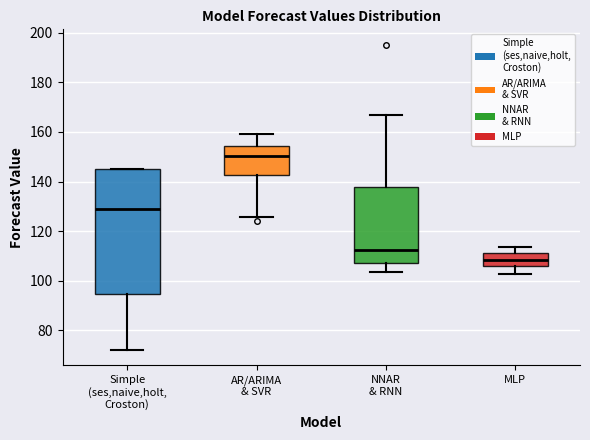

Which box is the tallest, from its lower edge to its upper edge?

Simple (ses,naive,holt, Croston)